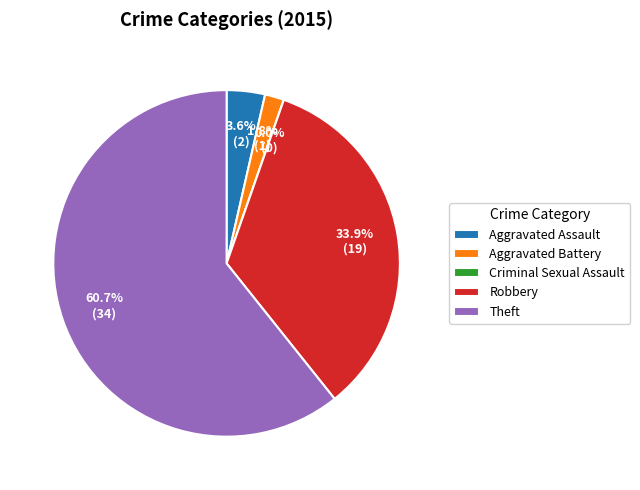

How many slices are in this pie chart?

5